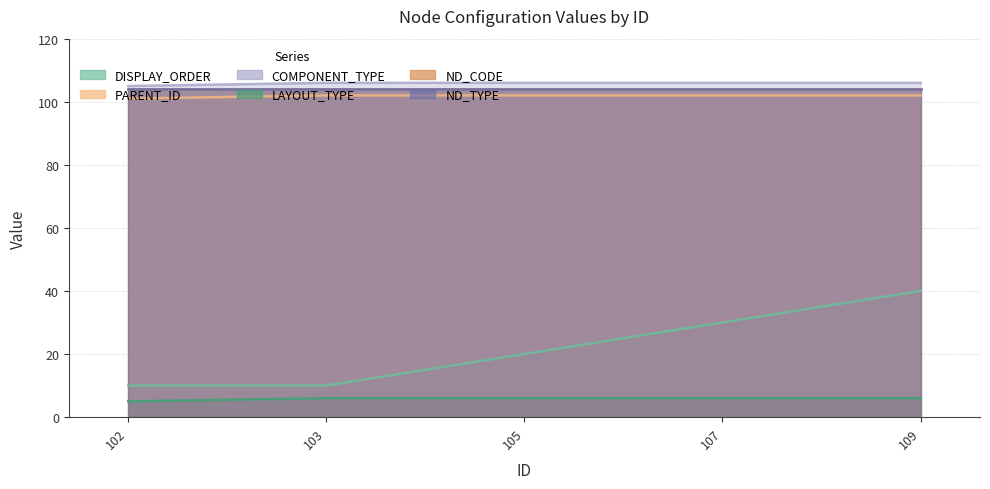

Which series has the largest range (max minus min)?

DISPLAY_ORDER